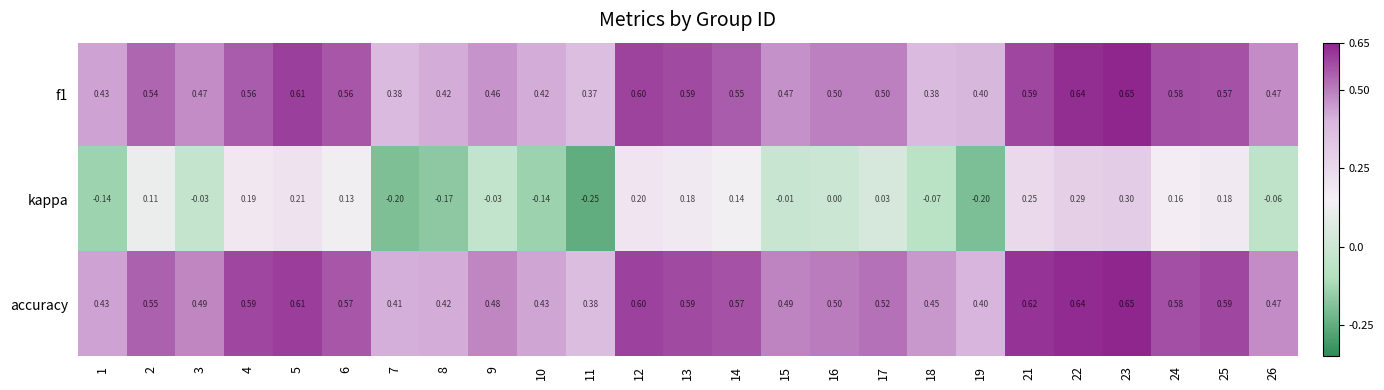

Is the value of kappa at 16 greater than the value of f1 at 10?

No